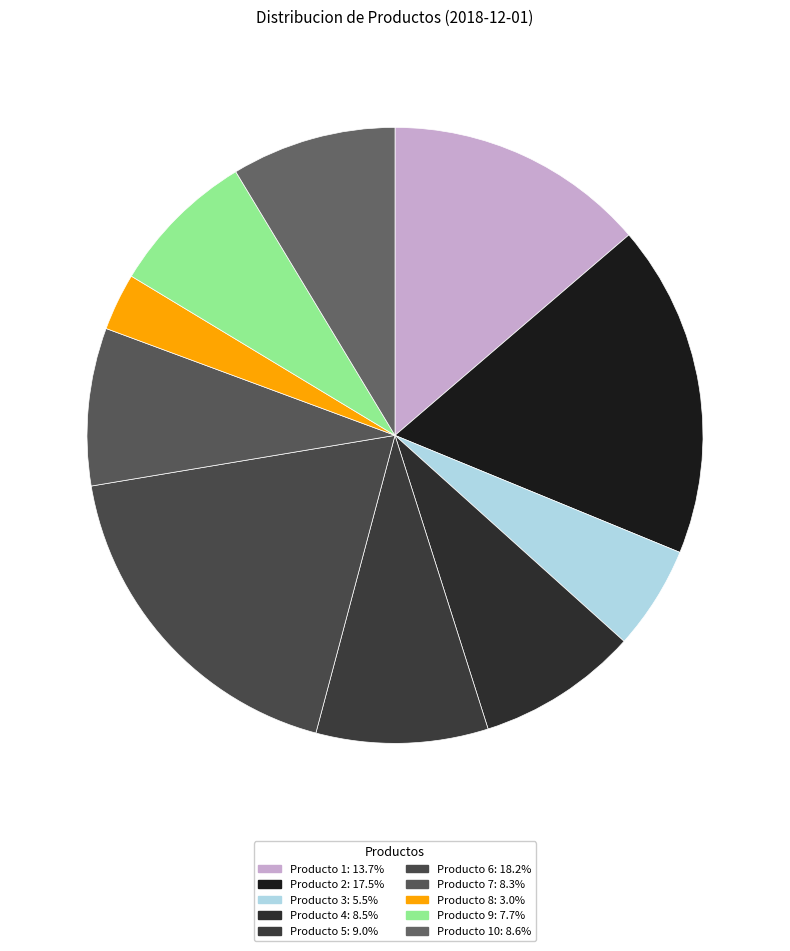

How many segments does this pie chart have?

10